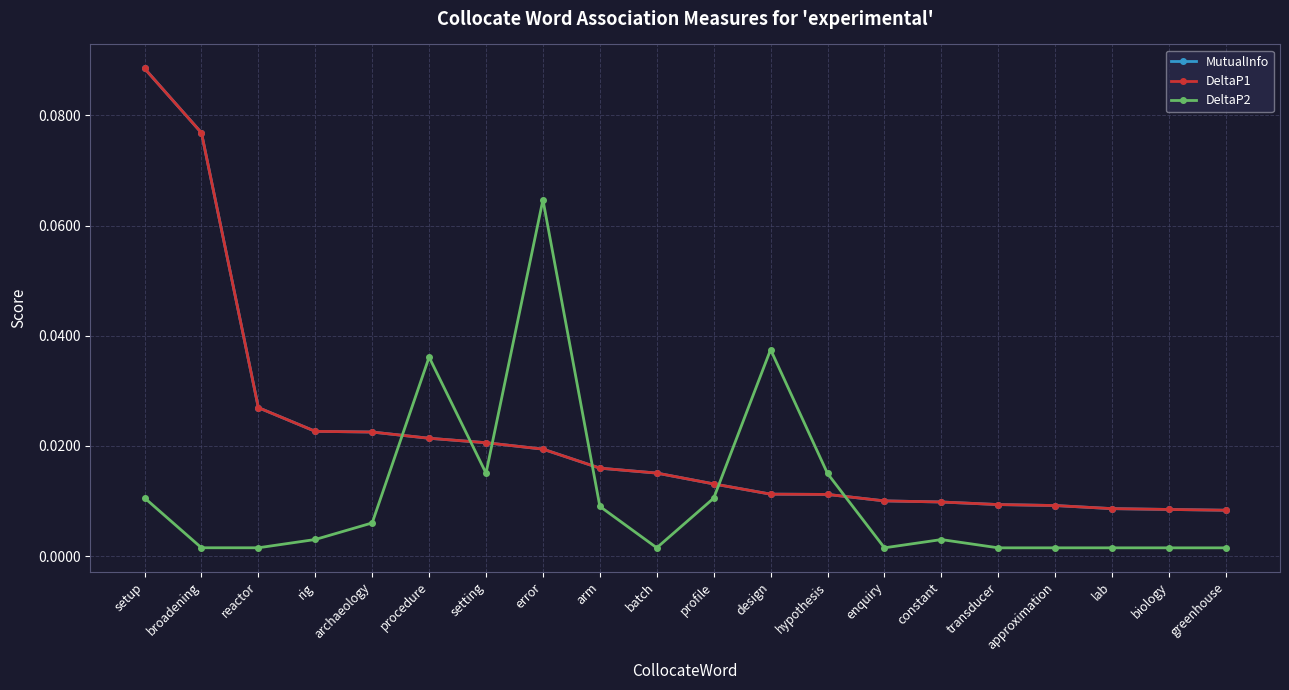

True or false: MutualInfo and DeltaP1 intersect in this chart.

False